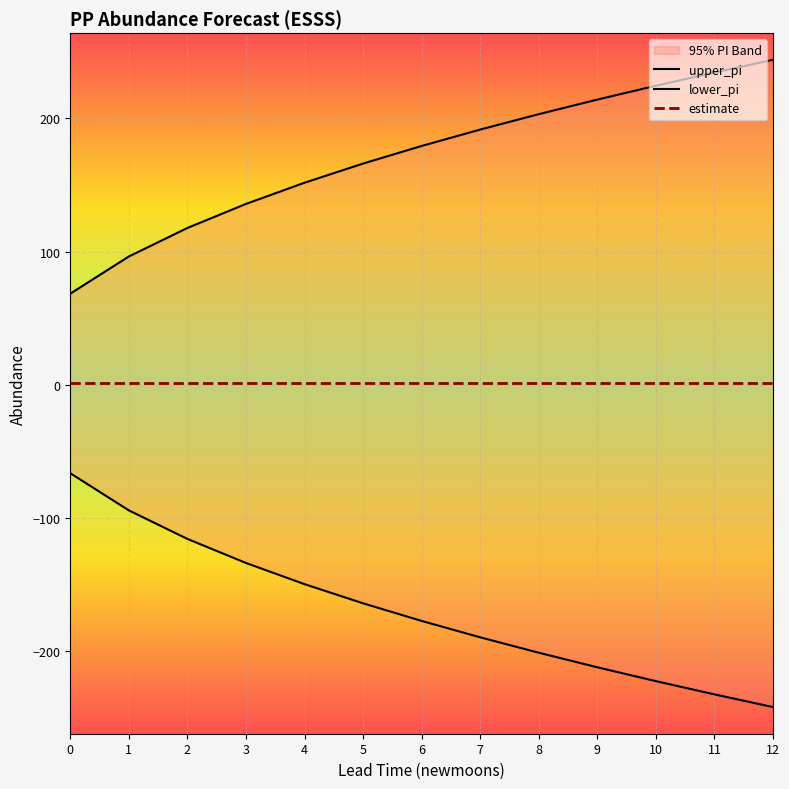

Is this an area chart (filled region under the line)?

No